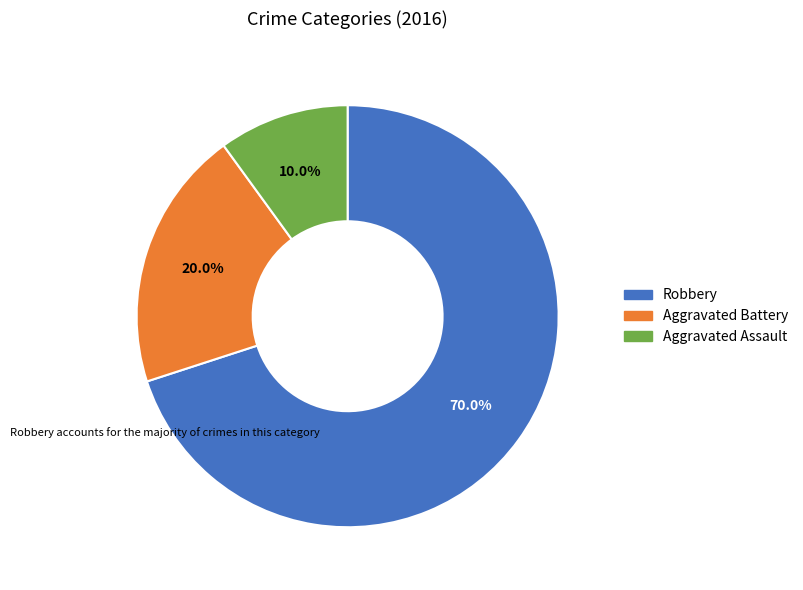

Rank the categories by value from highest to lowest.

Robbery, Aggravated Battery, Aggravated Assault